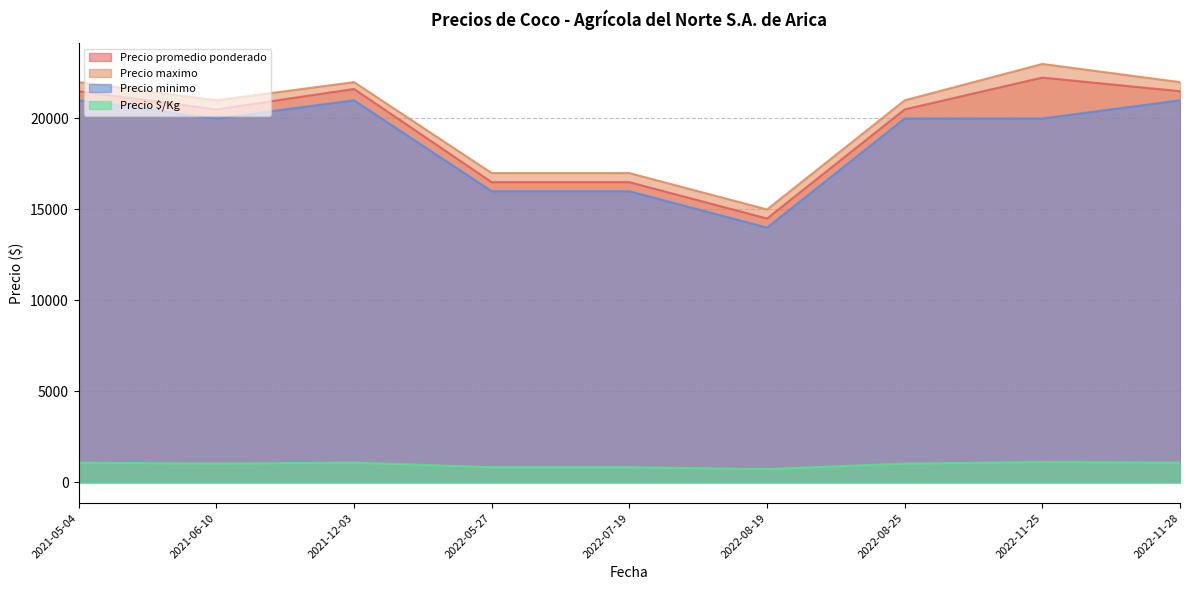

Does the chart have visible grid lines?

Yes